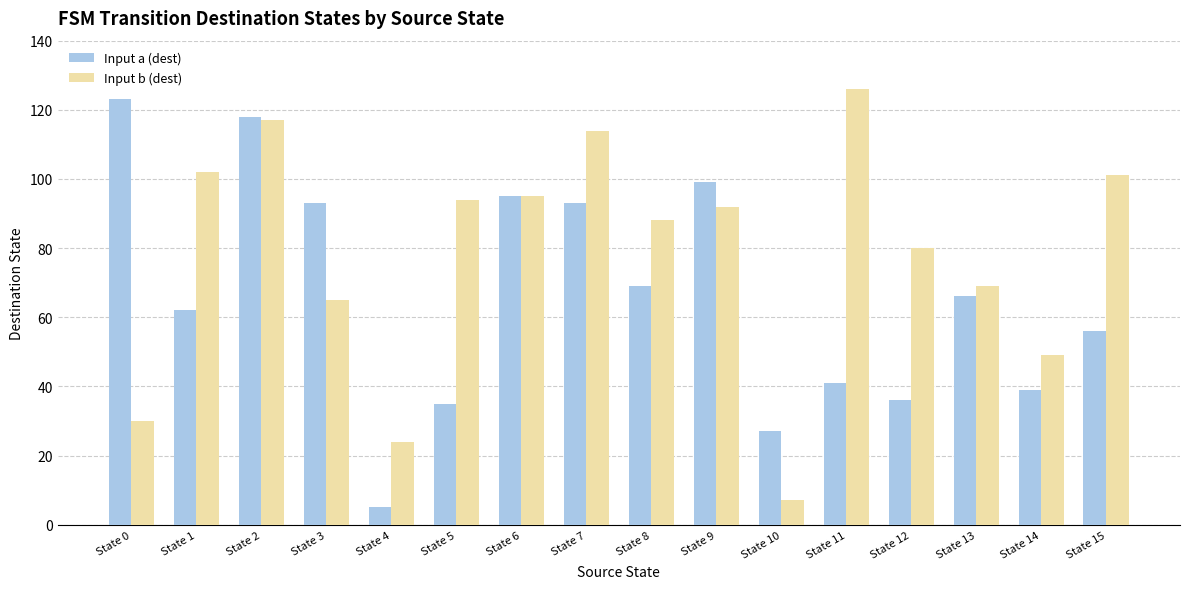

The value of Input a (dest) at State 6 is 95. True or false?

True